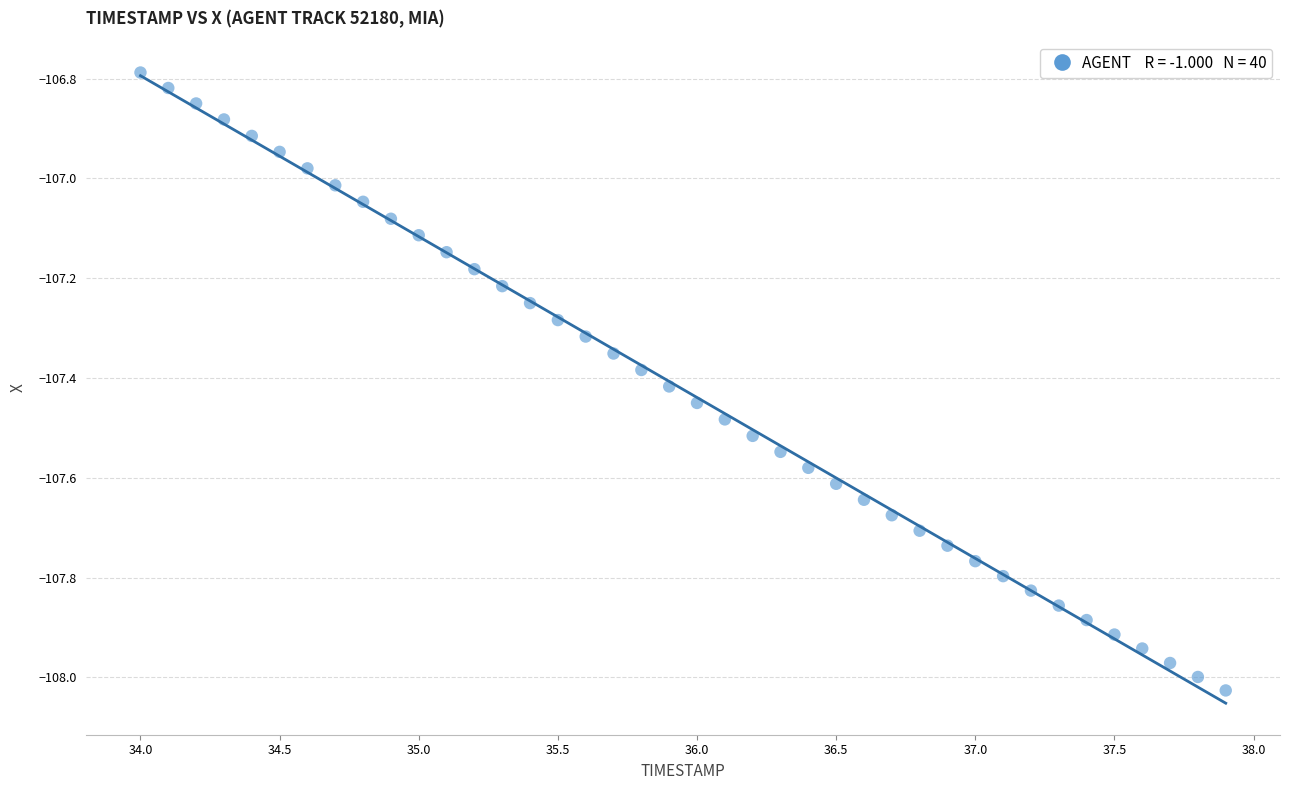

What is the range of X values (max minus min)?

3.9